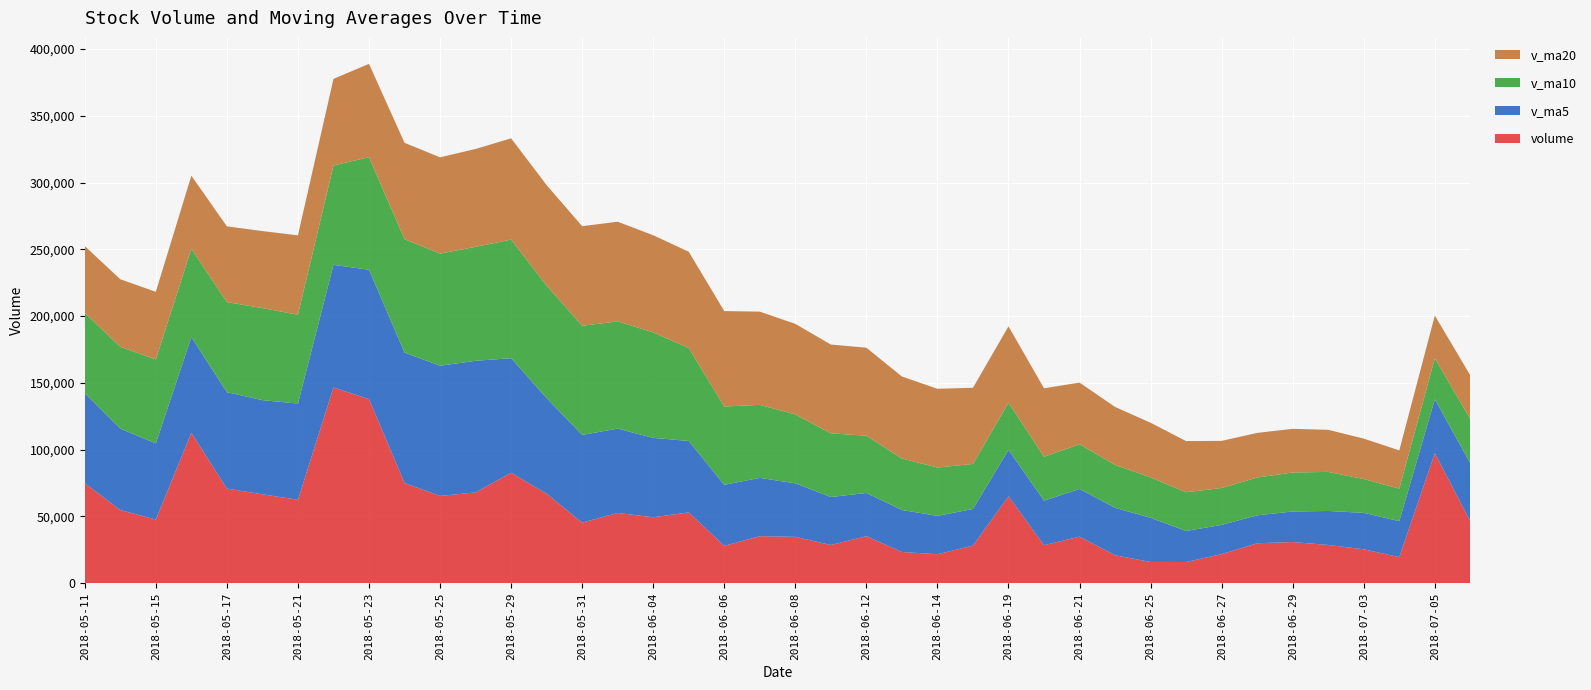

Reading right to left, what are all the values shown in this chart?

volume: 2018-05-11=74918.0	2018-05-14=54799.3	2018-05-15=47671.5	2018-05-16=112639.6	2018-05-17=70854.3	2018-05-18=66561.1	2018-05-21=62490.6	2018-05-22=146530.1	2018-05-23=137864.9	2018-05-24=74992.8	2018-05-25=65369.7	2018-05-28=67979.7	2018-05-29=82712.3	2018-05-30=67002.2	2018-05-31=45359.6	2018-06-01=52607.2	2018-06-04=49394.8	2018-06-05=53023.9	2018-06-06=27985.8	2018-06-07=35224.2	2018-06-08=34716.4	2018-06-11=28628.2	2018-06-12=35204.7	2018-06-13=23388.8	2018-06-14=21707.8	2018-06-15=28165.7	2018-06-19=65122.2	2018-06-20=28462.2	2018-06-21=34890.8	2018-06-22=20939.0	2018-06-25=15916.8	2018-06-26=15897.2	2018-06-27=21790.0	2018-06-28=29940.3	2018-06-29=30834.0	2018-07-02=28669.3	2018-07-03=25382.7	2018-07-04=19574.6	2018-07-05=97337.7	2018-07-06=46307.6
v_ma5: 2018-05-11=67339.1	2018-05-14=60903.5	2018-05-15=57015.5	2018-05-16=71653.3	2018-05-17=72176.6	2018-05-18=70505.2	2018-05-21=72043.4	2018-05-22=91815.1	2018-05-23=96860.2	2018-05-24=97687.9	2018-05-25=97449.6	2018-05-28=98547.4	2018-05-29=85783.9	2018-05-30=71611.3	2018-05-31=65684.7	2018-06-01=63132.2	2018-06-04=59415.2	2018-06-05=53477.5	2018-06-06=45674.3	2018-06-07=43647.2	2018-06-08=40069.0	2018-06-11=35915.7	2018-06-12=32351.8	2018-06-13=31432.4	2018-06-14=28729.2	2018-06-15=27419.0	2018-06-19=34717.8	2018-06-20=33369.3	2018-06-21=35669.8	2018-06-22=35516.0	2018-06-25=33066.2	2018-06-26=23221.2	2018-06-27=21886.8	2018-06-28=20896.6	2018-06-29=22875.6	2018-07-02=25426.1	2018-07-03=27323.2	2018-07-04=26880.2	2018-07-05=40359.6	2018-07-06=43454.4
v_ma10: 2018-05-11=60137.4	2018-05-14=61295.0	2018-05-15=62827.0	2018-05-16=66124.9	2018-05-17=67473.4	2018-05-18=68922.1	2018-05-21=66473.5	2018-05-22=74415.3	2018-05-23=84256.7	2018-05-24=84932.2	2018-05-25=83977.4	2018-05-28=85295.4	2018-05-29=88799.5	2018-05-30=84235.8	2018-05-31=81686.3	2018-06-01=80290.9	2018-06-04=78981.3	2018-06-05=69630.7	2018-06-06=58642.8	2018-06-07=54665.9	2018-06-08=51600.6	2018-06-11=47665.5	2018-06-12=42914.7	2018-06-13=38553.3	2018-06-14=36188.2	2018-06-15=33744.0	2018-06-19=35316.8	2018-06-20=32860.6	2018-06-21=33551.1	2018-06-22=32122.6	2018-06-25=30242.6	2018-06-26=28969.5	2018-06-27=27628.0	2018-06-28=28283.2	2018-06-29=29195.8	2018-07-02=29246.2	2018-07-03=25272.2	2018-07-04=24383.5	2018-07-05=30628.1	2018-07-06=33165.0
v_ma20: 2018-05-11=49991.2	2018-05-14=50584.3	2018-05-15=50651.0	2018-05-16=54720.0	2018-05-17=56669.9	2018-05-18=57654.6	2018-05-21=59428.9	2018-05-22=64831.2	2018-05-23=69859.3	2018-05-24=72127.6	2018-05-25=72057.4	2018-05-28=73295.2	2018-05-29=75813.3	2018-05-30=75180.4	2018-05-31=74579.8	2018-06-01=74606.5	2018-06-04=72727.4	2018-06-05=72023.0	2018-06-06=71449.8	2018-06-07=69799.1	2018-06-08=67789.0	2018-06-11=66480.4	2018-06-12=65857.1	2018-06-13=61394.6	2018-06-14=58937.2	2018-06-15=57017.5	2018-06-19=57149.0	2018-06-20=51245.7	2018-06-21=46096.9	2018-06-22=43394.3	2018-06-25=40921.6	2018-06-26=38317.5	2018-06-27=35271.4	2018-06-28=33418.3	2018-06-29=32692.0	2018-07-02=31495.1	2018-07-03=30294.5	2018-07-04=28622.0	2018-07-05=32089.6	2018-07-06=32643.8